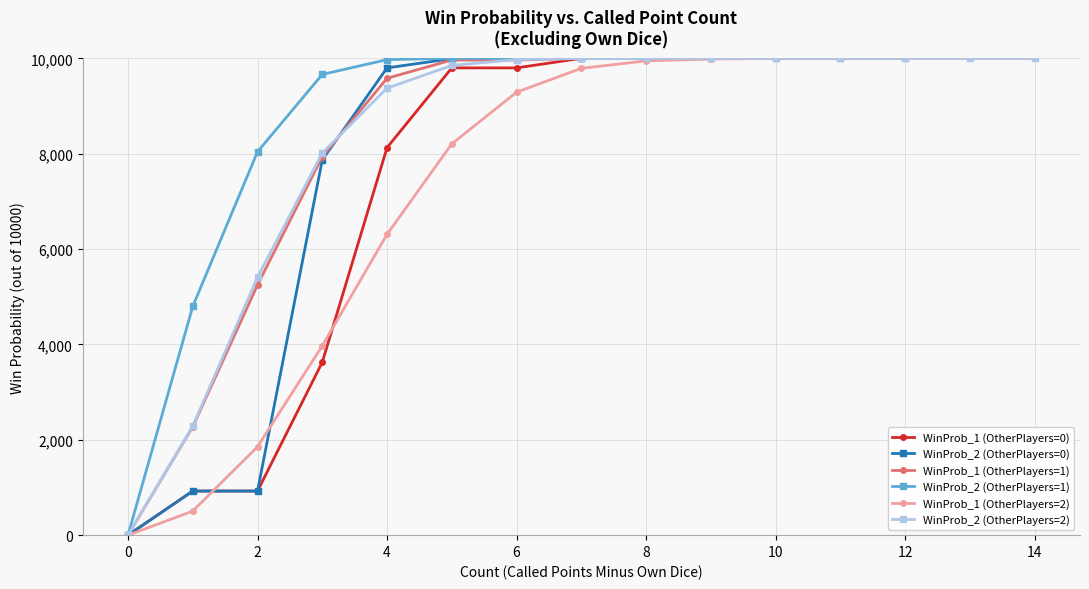

Reading left to right, what are all the values shown in this chart?

WinProb_1 (Non-1 Win Rate): 0=0	1=925	2=925	3=3626	4=8127	5=9799	6=9799	7=10000	8=0	9=2272	10=5248	11=7938	12=9582	13=9963	14=9963	15=10000	16=10000	17=10000	18=10000	19=10000	20=10000	21=0	22=505	23=1854	24=3970	25=6308	26=8206	27=9289	28=9790	29=9946	30=9985	31=9997	32=9999	33=10000	34=10000
WinProb_2 (With-1 Win Rate): 0=0	1=925	2=925	3=7870	4=9799	5=9992	6=9992	7=10000	8=0	9=4796	10=8040	11=9662	12=9972	13=9999	14=9999	15=10000	16=10000	17=10000	18=10000	19=10000	20=10000	21=0	22=2286	23=5408	24=8014	25=9374	26=9850	27=9973	28=9996	29=9998	30=10000	31=10000	32=10000	33=10000	34=10000